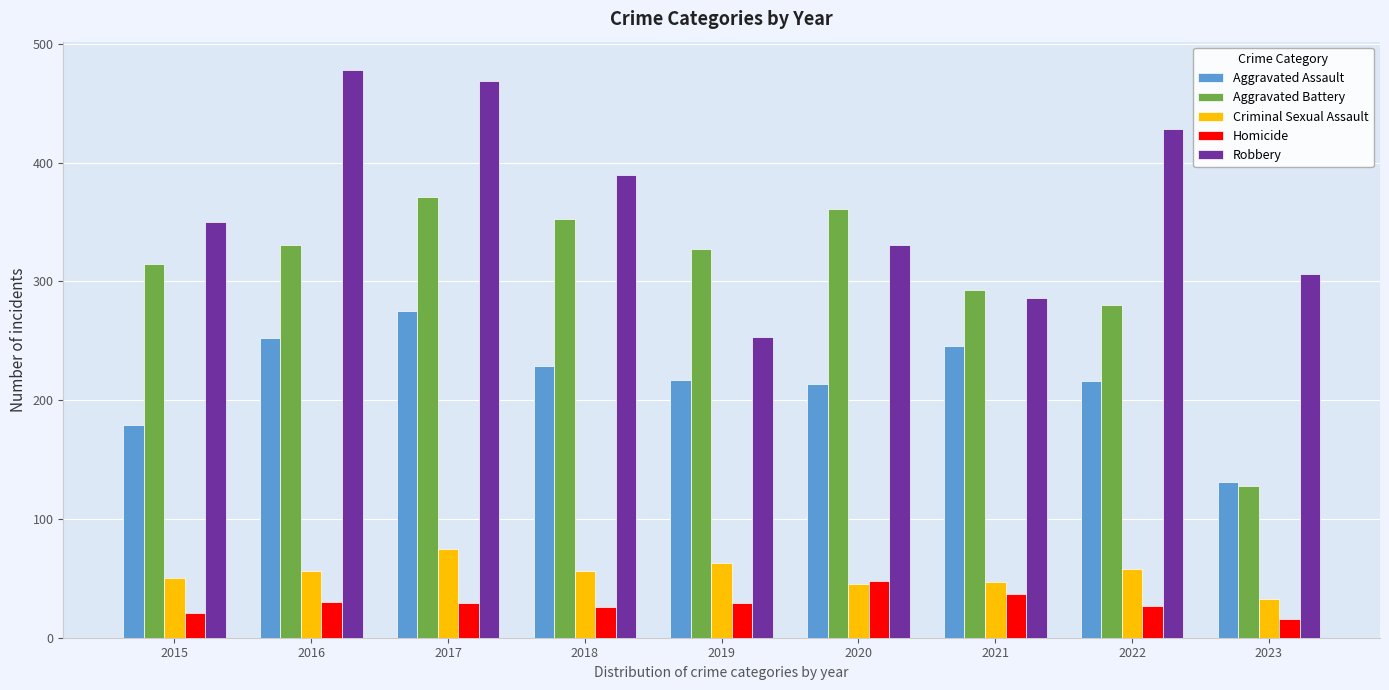

At which category is the sum across all series the highest?

2017